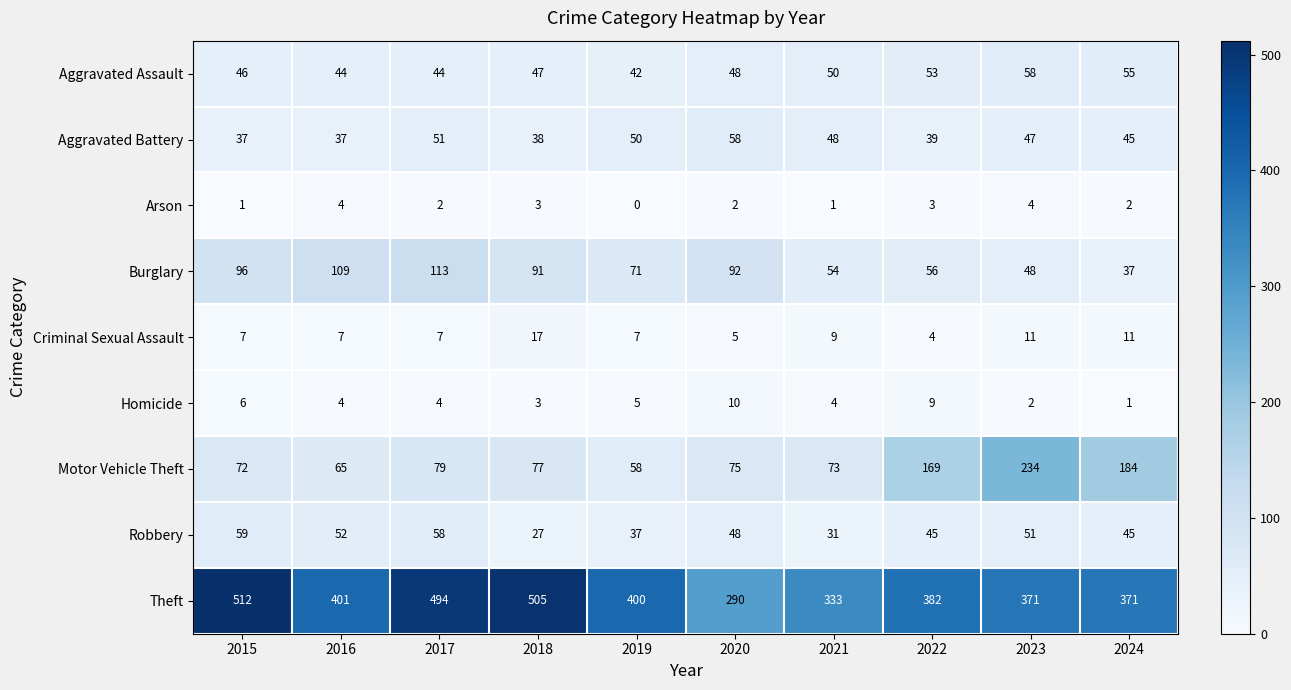

The value of Aggravated Battery at 2019 is 50. True or false?

True